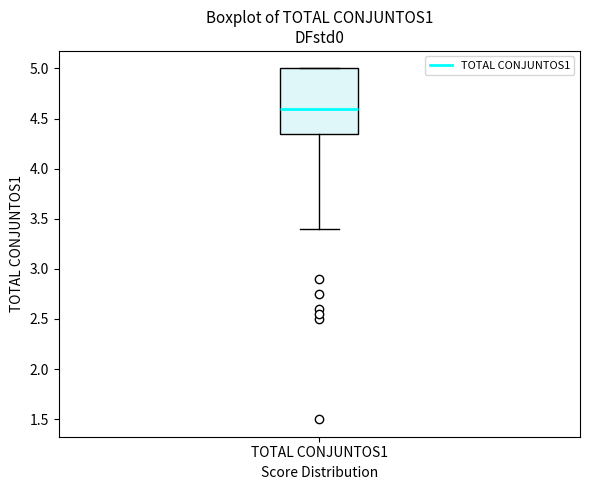

Where is the upper edge of the box for TOTAL CONJUNTOS1 on the y-axis? The values are not printed on the chart, so give them approximately, as read against the axis.

5.00